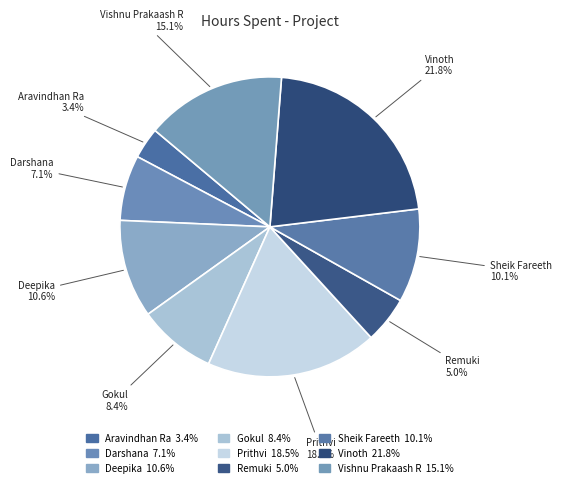

What percentage is the Aravindhan Ra slice, to the nearest percent?

3%